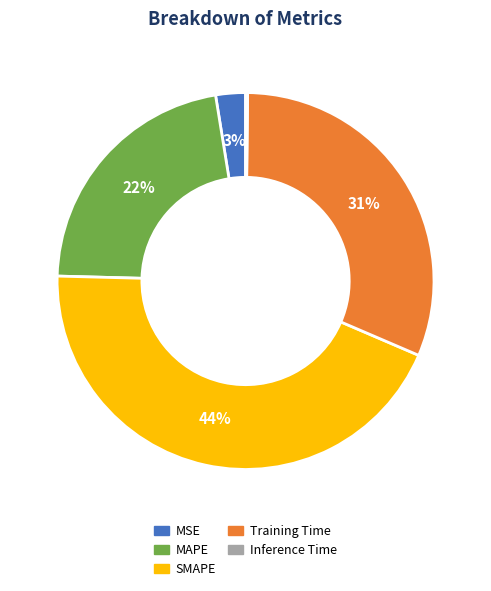

To the nearest percent, what is the difference between the SMAPE and MAPE slice percentages?

22%